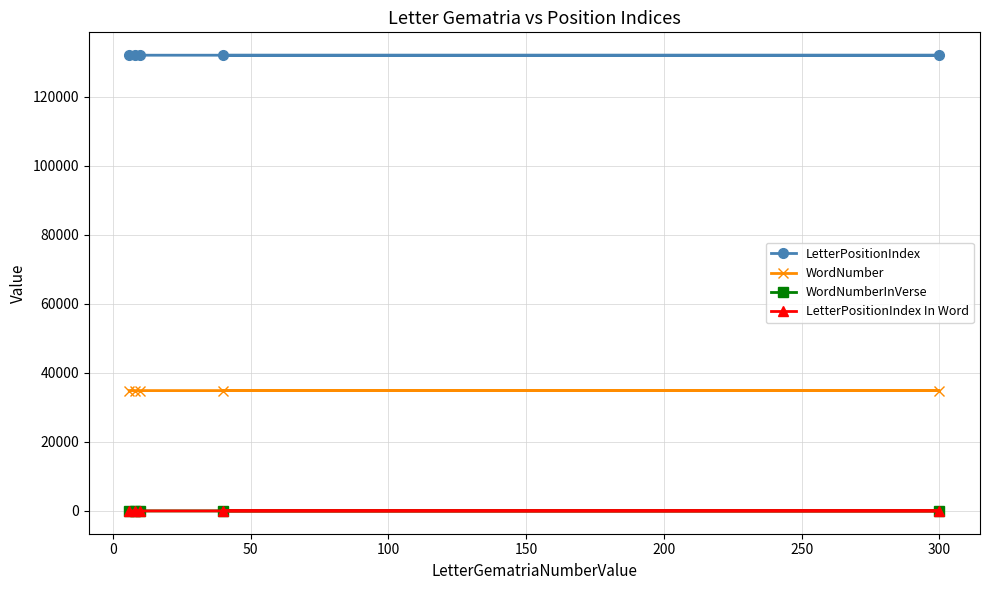

How many intersections are there between WordNumberInVerse and LetterPositionIndex In Word?

2